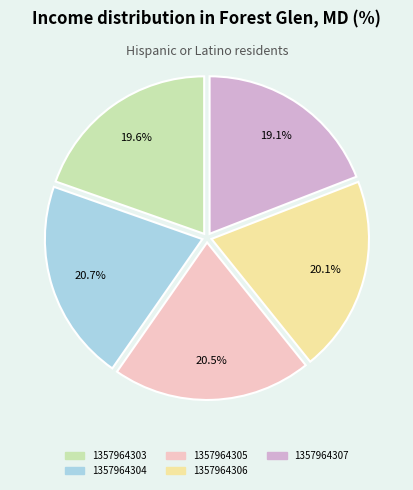

To the nearest percent, what portion does 1357964307 represent?

19%